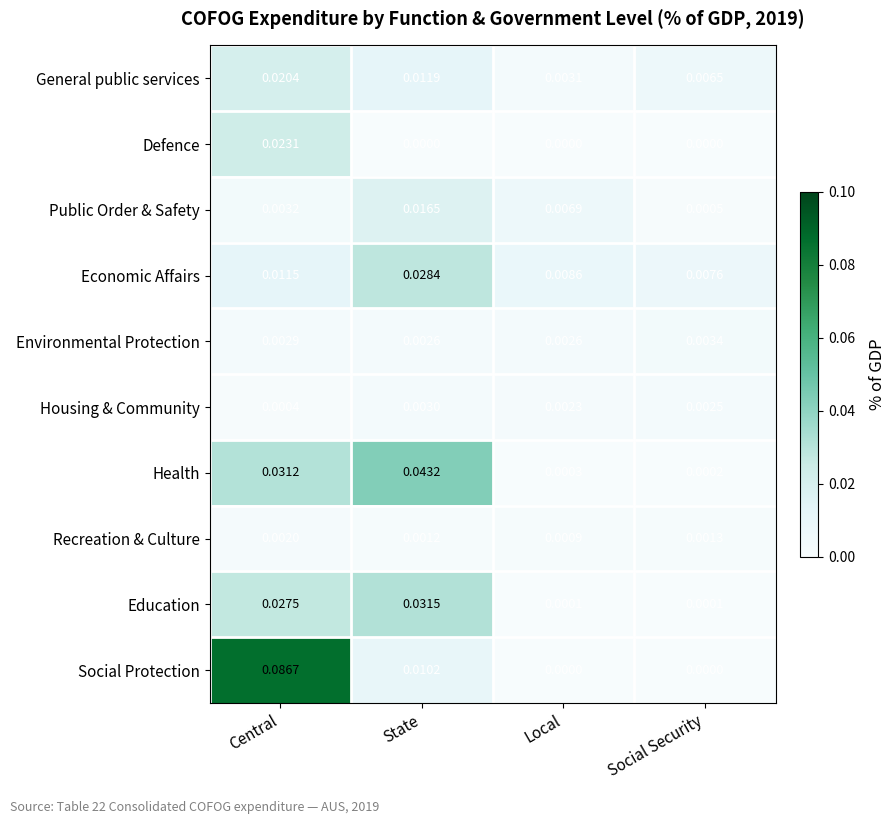

Which series has the largest total across all categories?

Social Protection